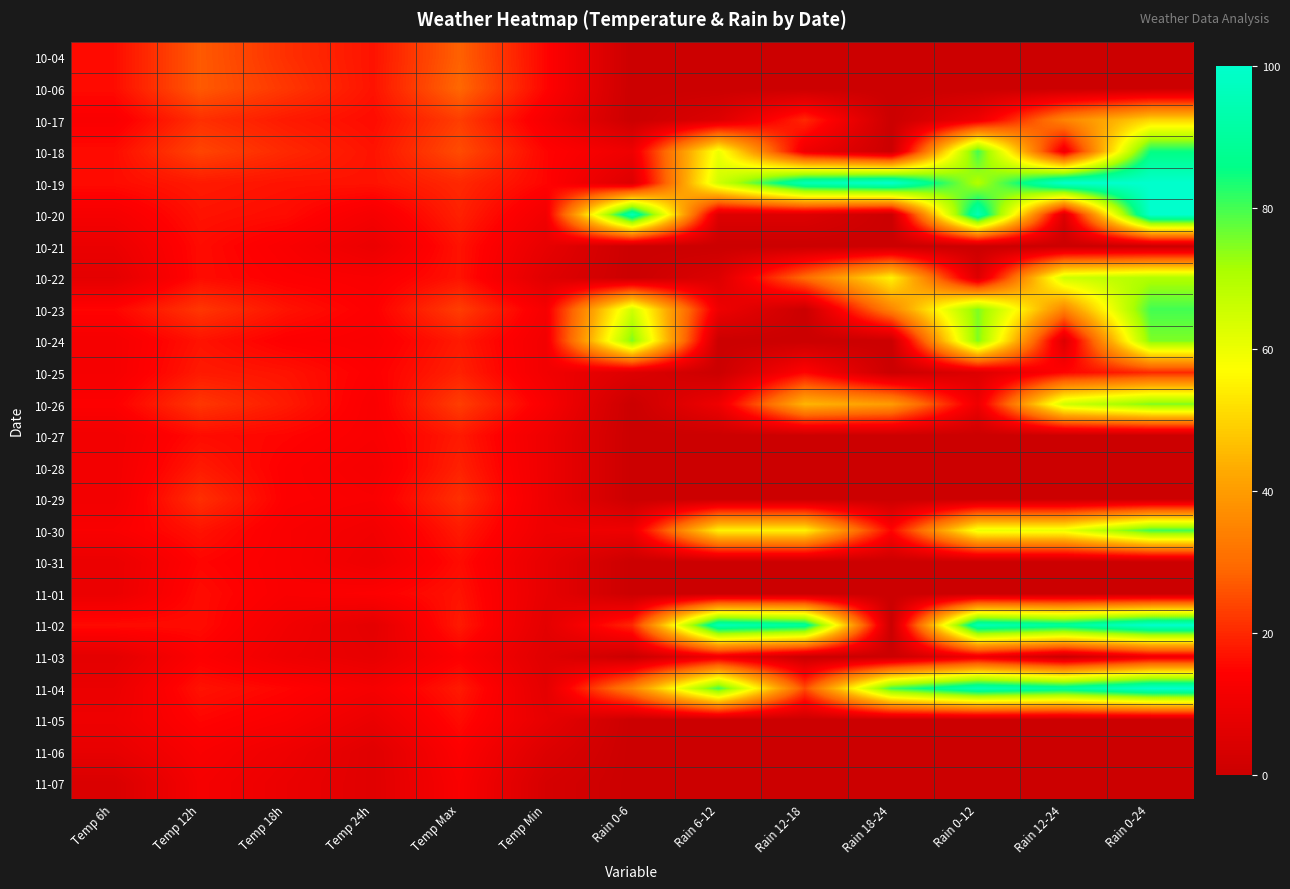

Rank the series by their maximum value, from lowest to highest.

11-07, 11-03, 11-06, 10-31, 11-05, 10-21, 11-01, 10-27, 10-28, 10-25, 10-29, 10-04, 10-06, 10-17, 10-22, 10-24, 10-26, 10-23, 10-30, 10-18, 10-19, 10-20, 11-02, 11-04